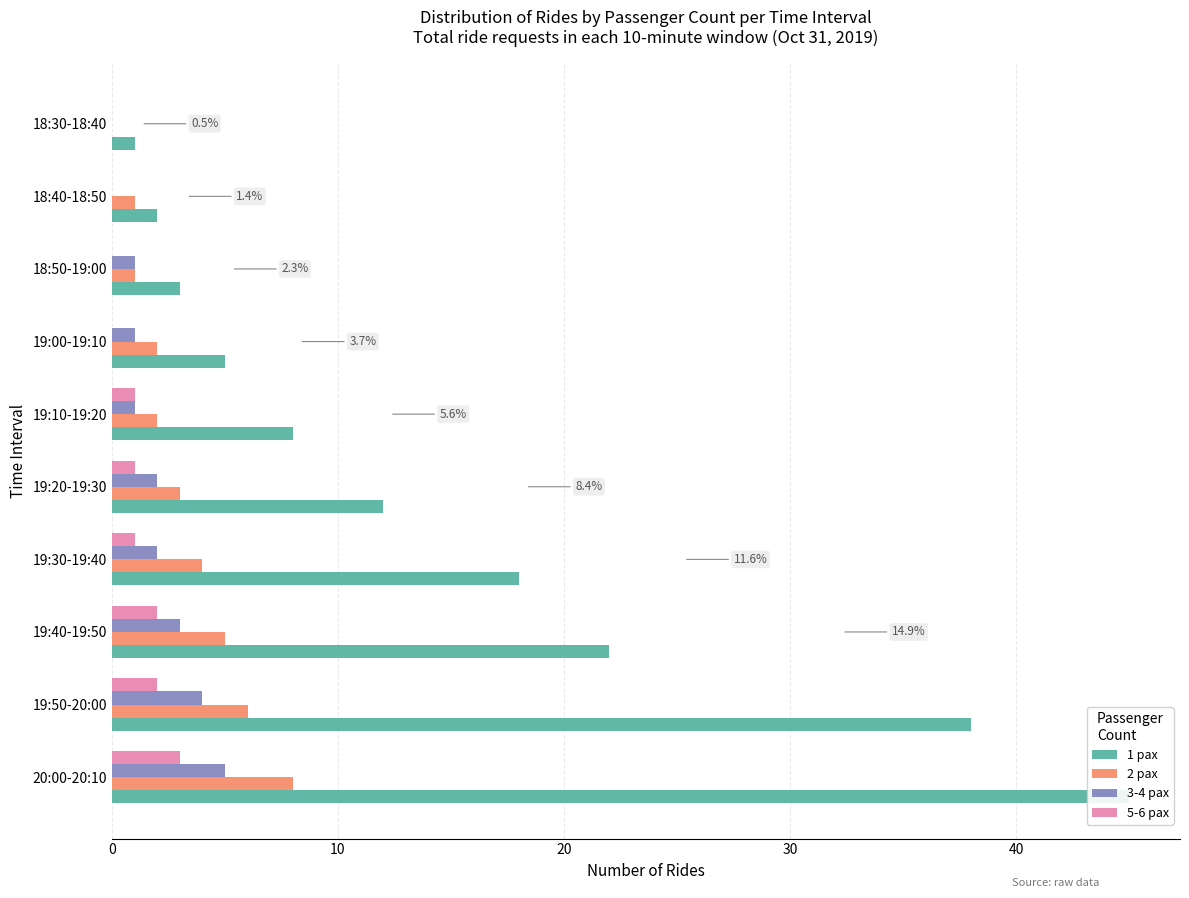

Rank the series by their maximum value, from lowest to highest.

5-6 pax, 3-4 pax, 2 pax, 1 pax